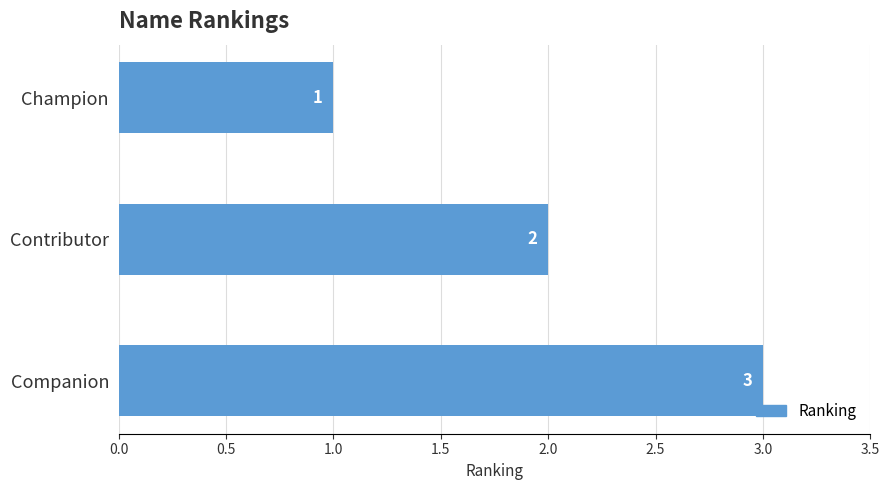

What is the minimum value shown in the chart?

1